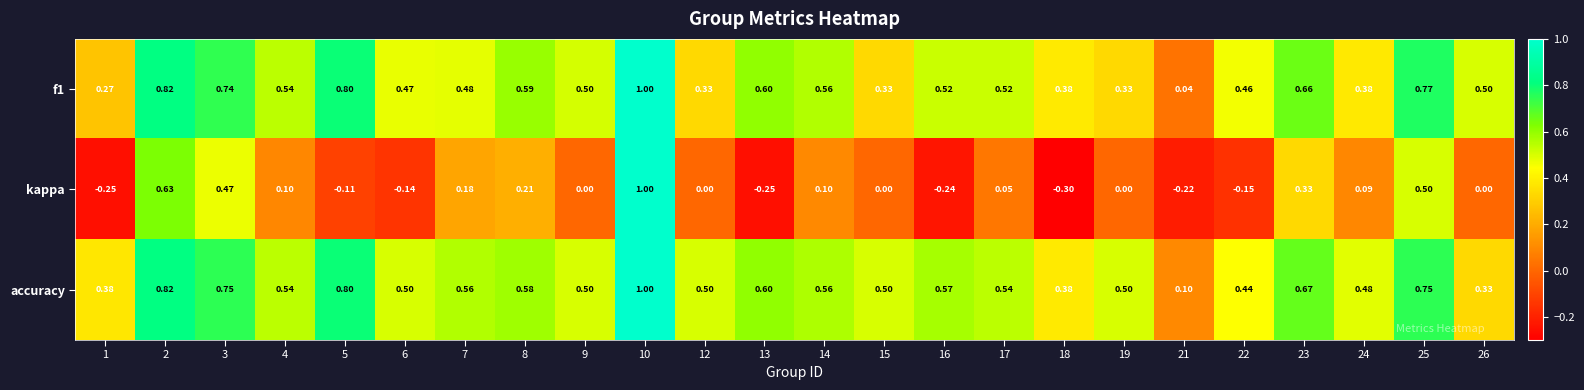

At which category is the sum across all series the highest?

10